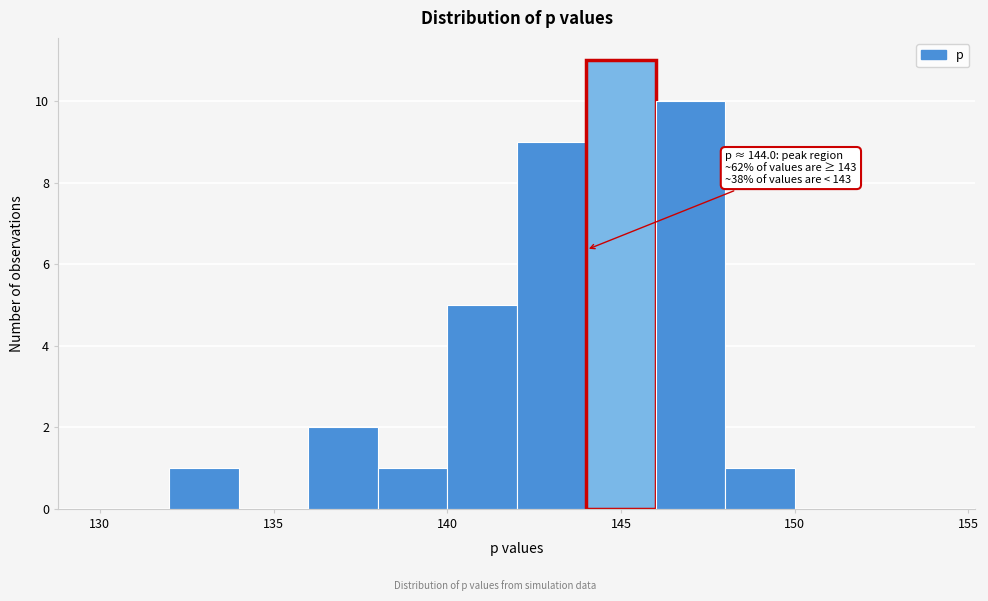

Which range on the x-axis has the tallest bar?

144 to 146